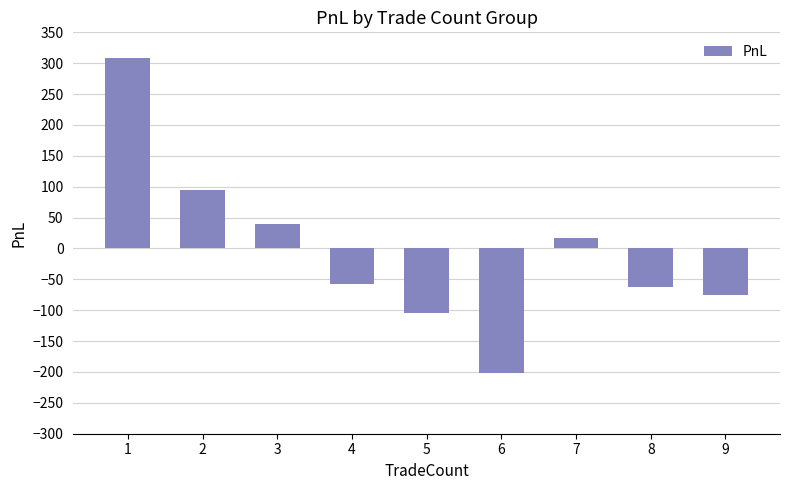

Are the bars horizontal?

No